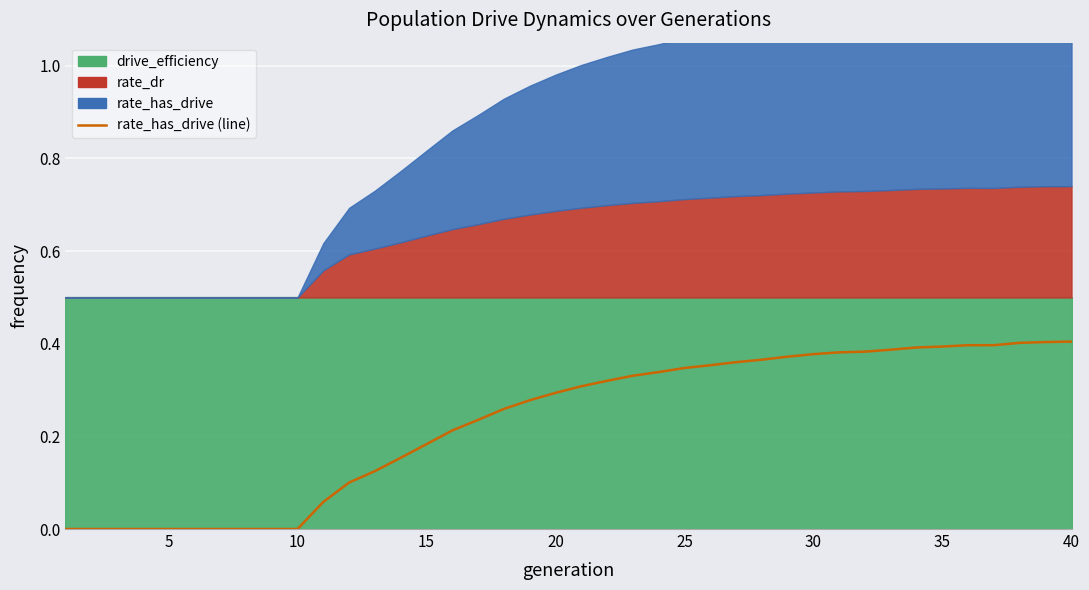

How many values are between 0 and 1?

40